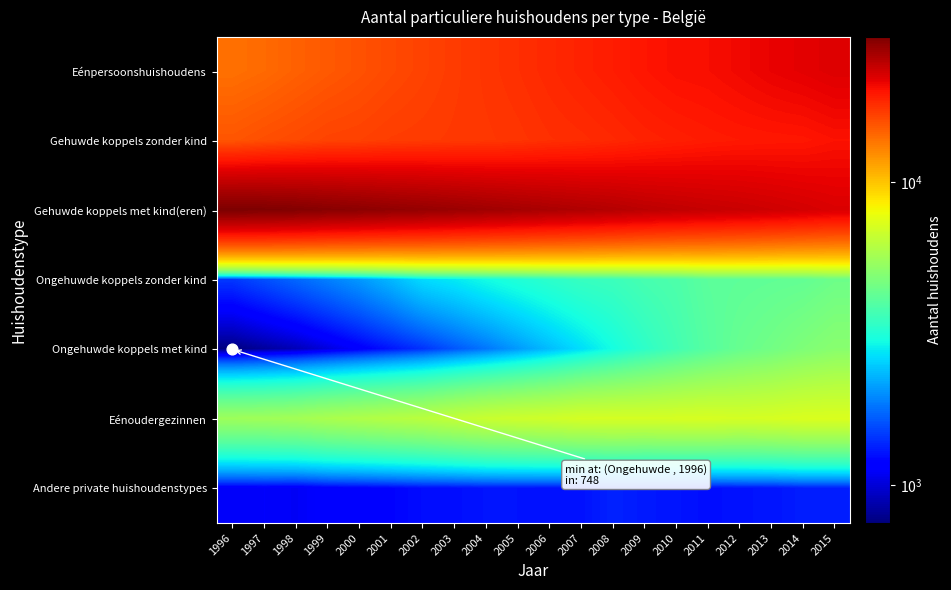

How many categories are shown in the chart?

20